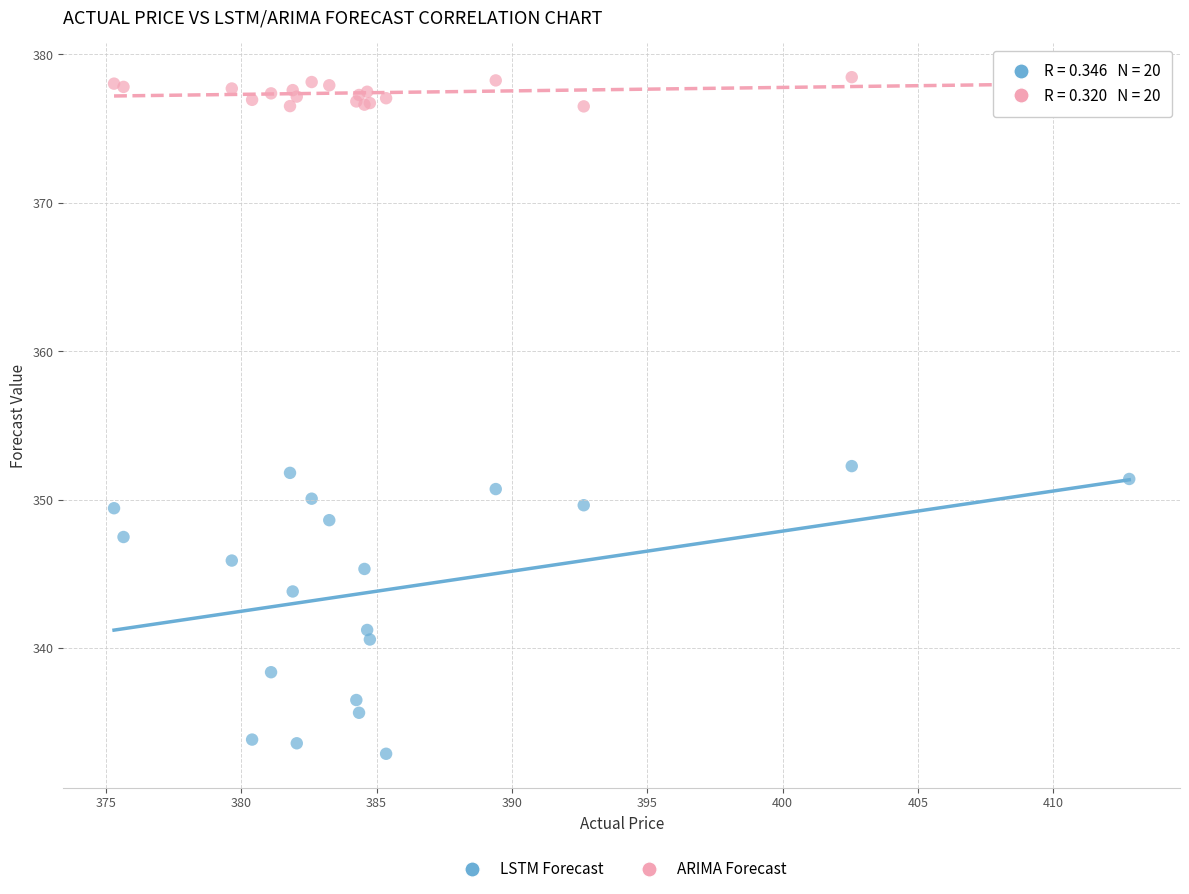

What are all the series names shown in the legend?

LSTM Forecast, ARIMA Forecast